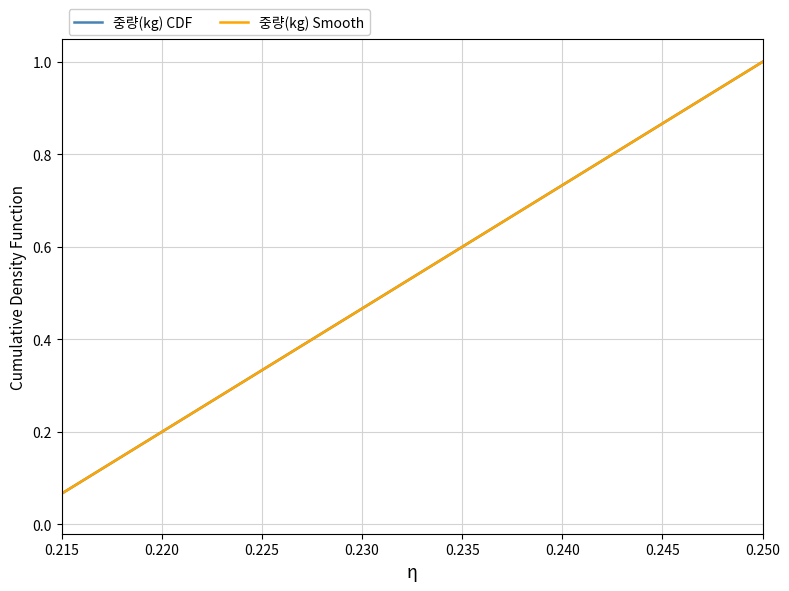

Is this an area chart (filled region under the line)?

No